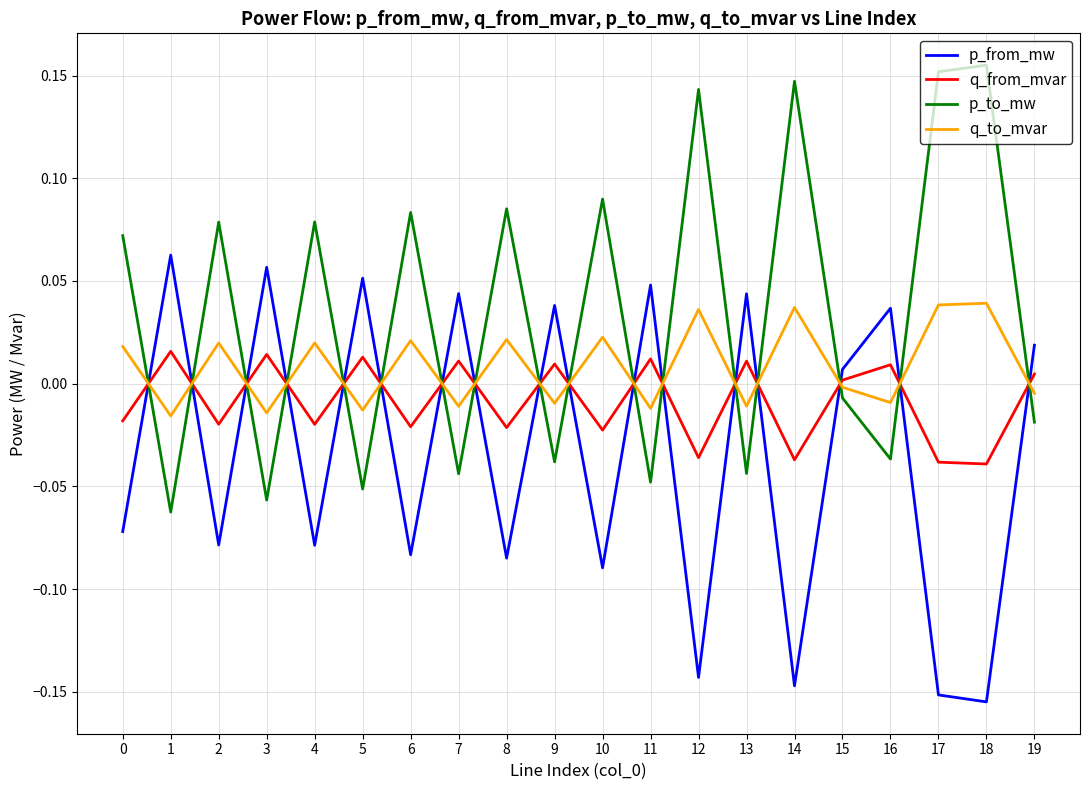

True or false: p_to_mw has a value of -0.1 at 16.

False